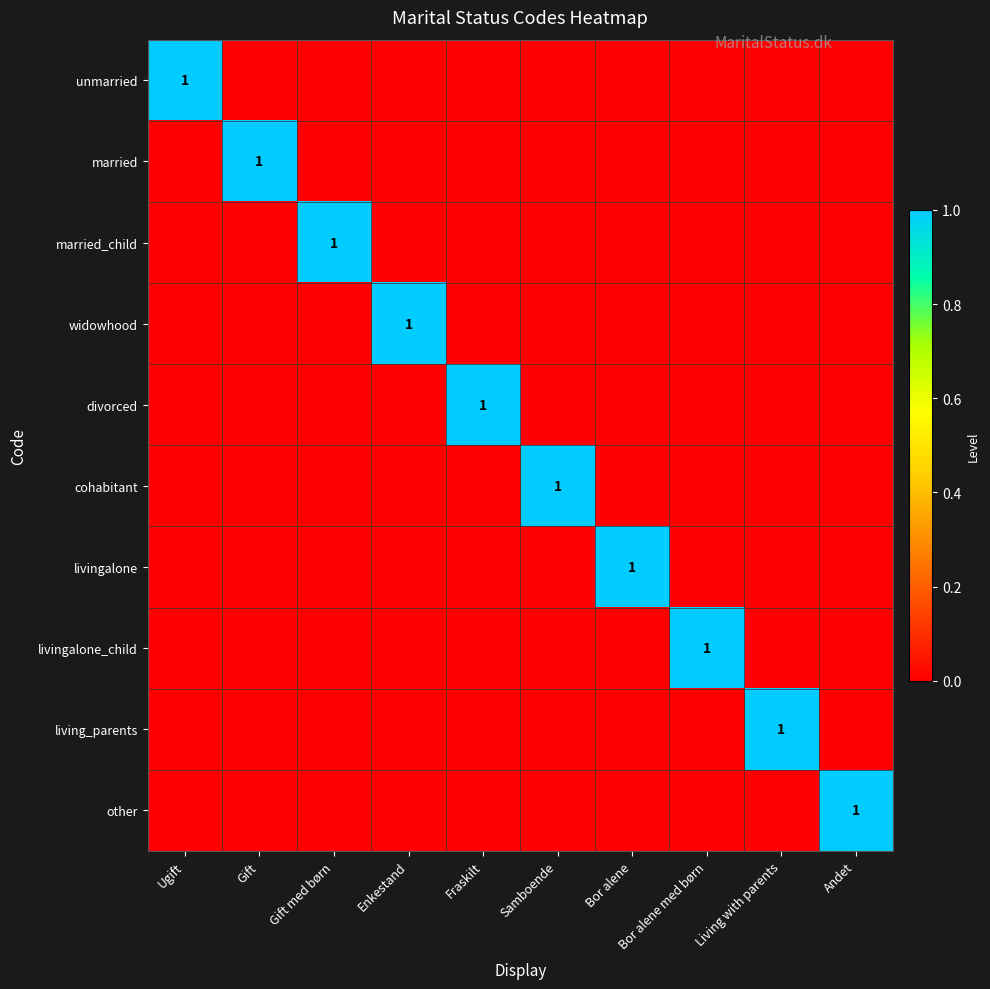

The value of livingalone at Bor alene is 1. True or false?

True